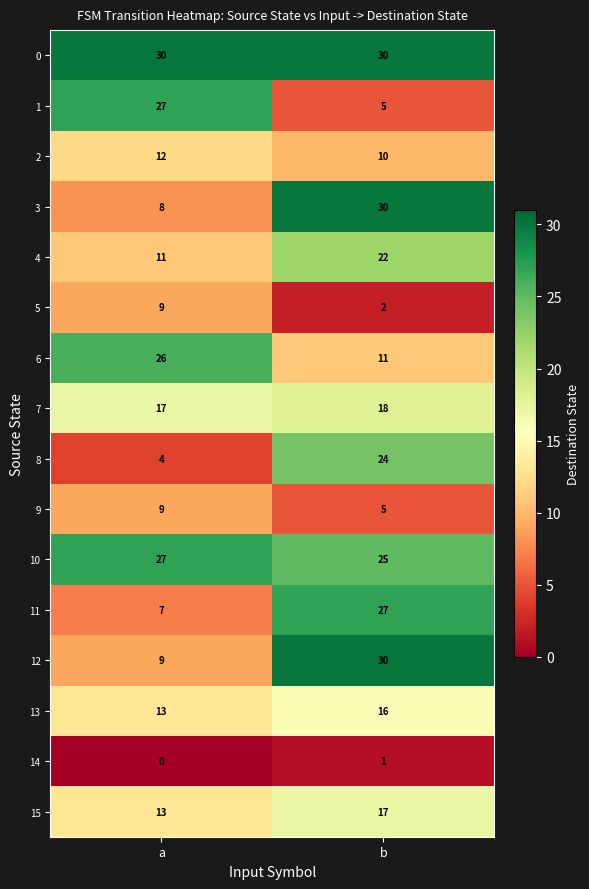

How many data points in 11 are less than 27?

1